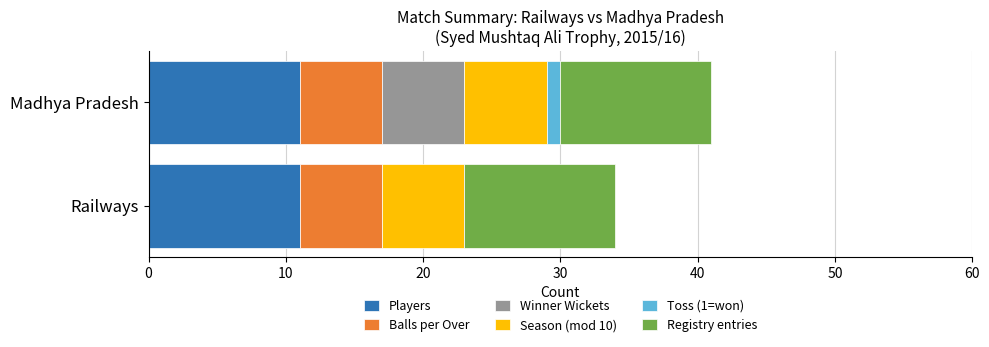

The value of Players at Railways is 15. True or false?

False